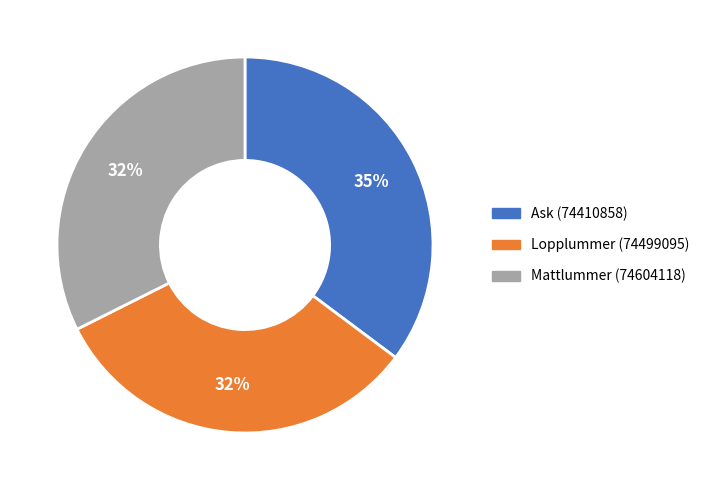

Count the number of slices in the pie.

3